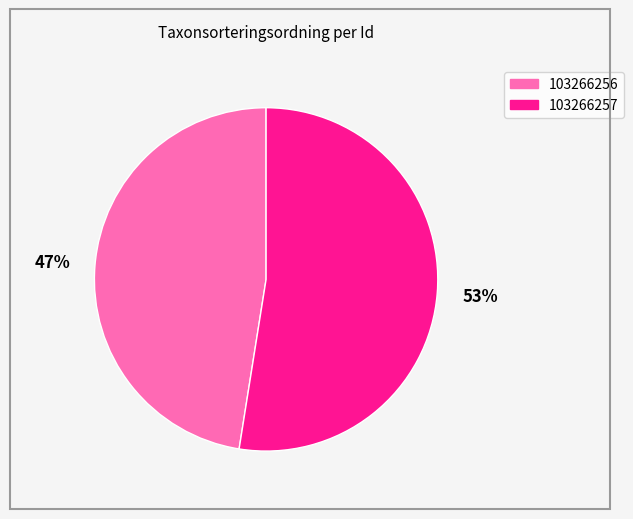

What is the ratio of the value at 103266256 to the value at 103266257?

0.9